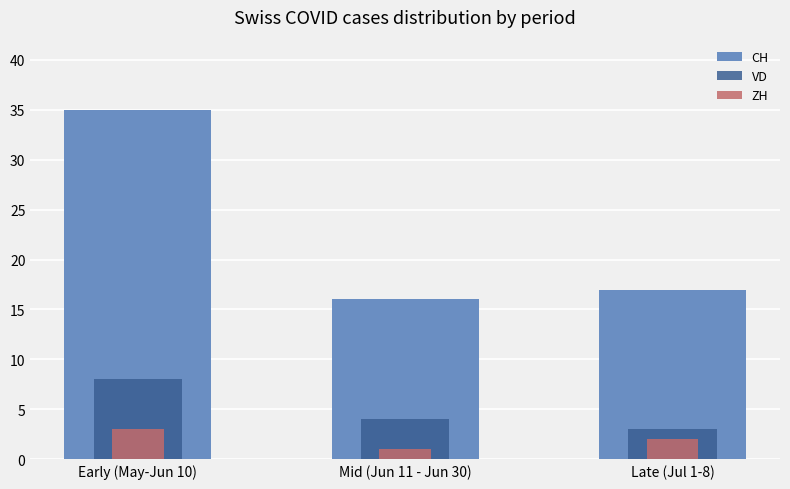

Rank the series by their maximum value, from lowest to highest.

ZH, VD, CH